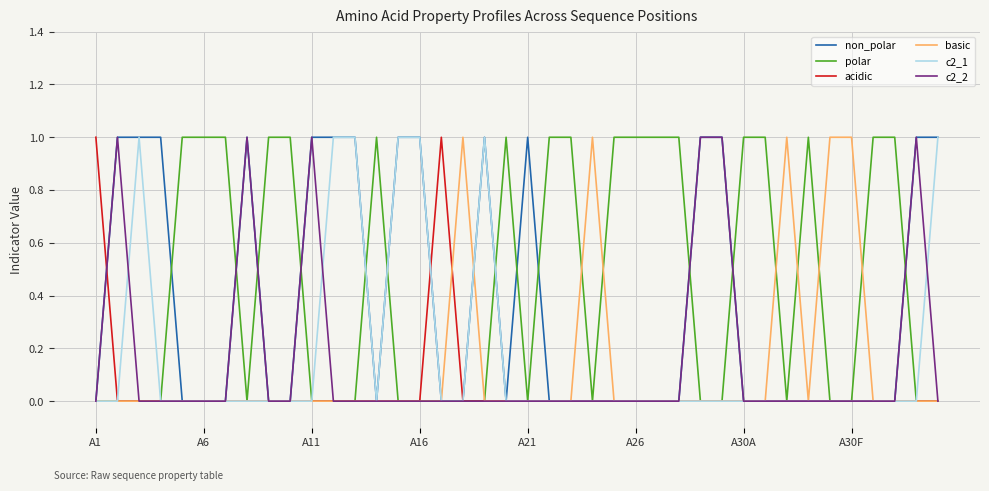

Which series has the largest total across all categories?

polar